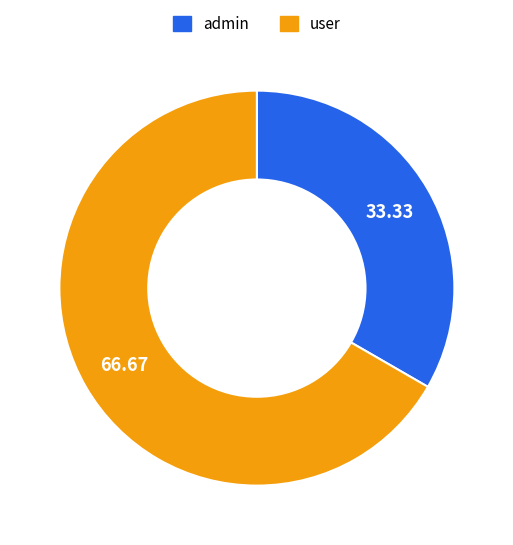

True or false: user accounts for 55% of the total.

False